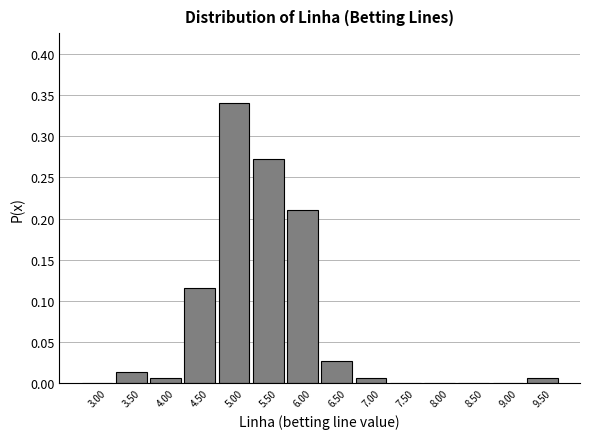

How tall is the bar that spans 4.75 to 5.25 on the x-axis? The values are not printed on the chart, so give them approximately, as read against the axis.

0.340